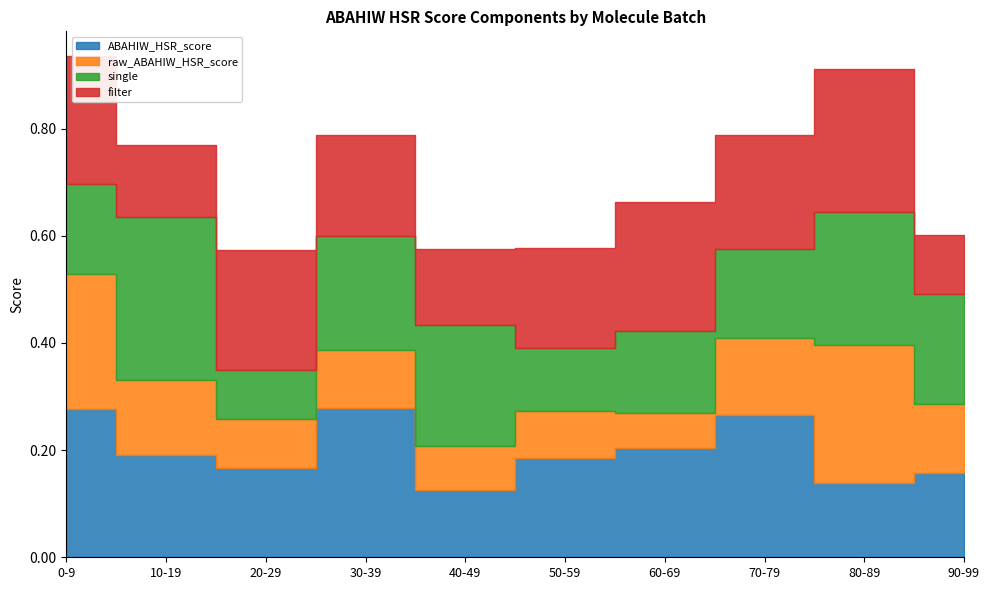

Reading left to right, what are all the values shown in this chart?

ABAHIW_HSR_score: 0.3	0.2	0.2	0.3	0.1	0.2	0.2	0.3	0.1	0.2
raw_ABAHIW_HSR_score: 0.3	0.1	0.1	0.1	0.1	0.1	0.1	0.1	0.3	0.1
single: 0.2	0.3	0.1	0.2	0.2	0.1	0.2	0.2	0.2	0.2
filter: 0.2	0.1	0.2	0.2	0.1	0.2	0.2	0.2	0.3	0.1